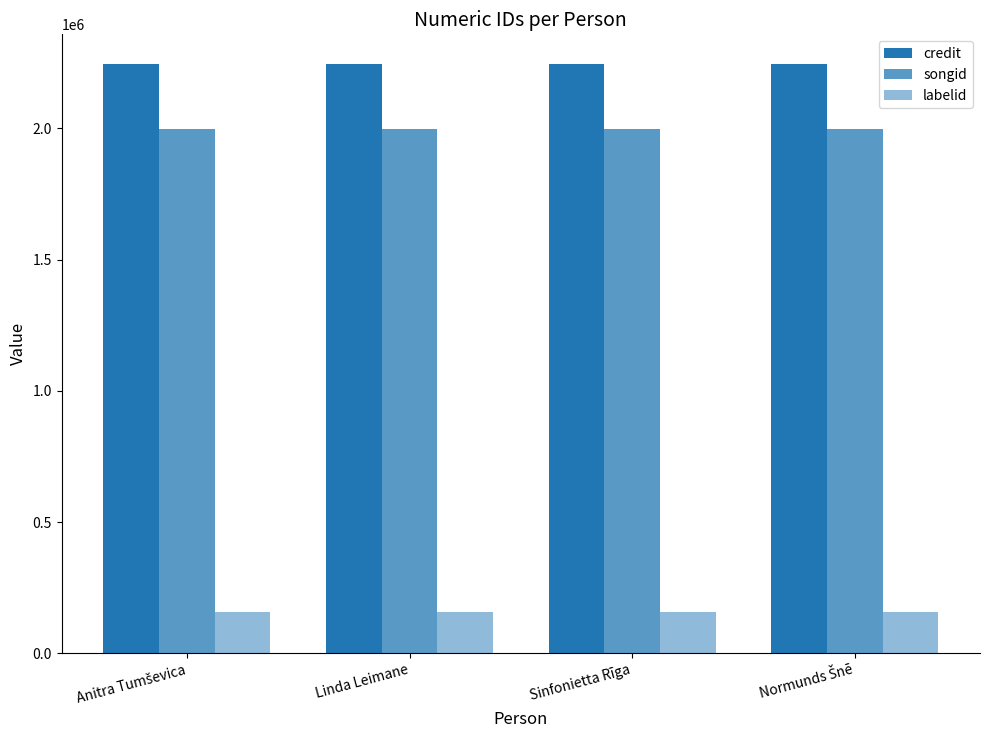

The labelid series shows 157037 at Normunds Šnē. True or false?

True